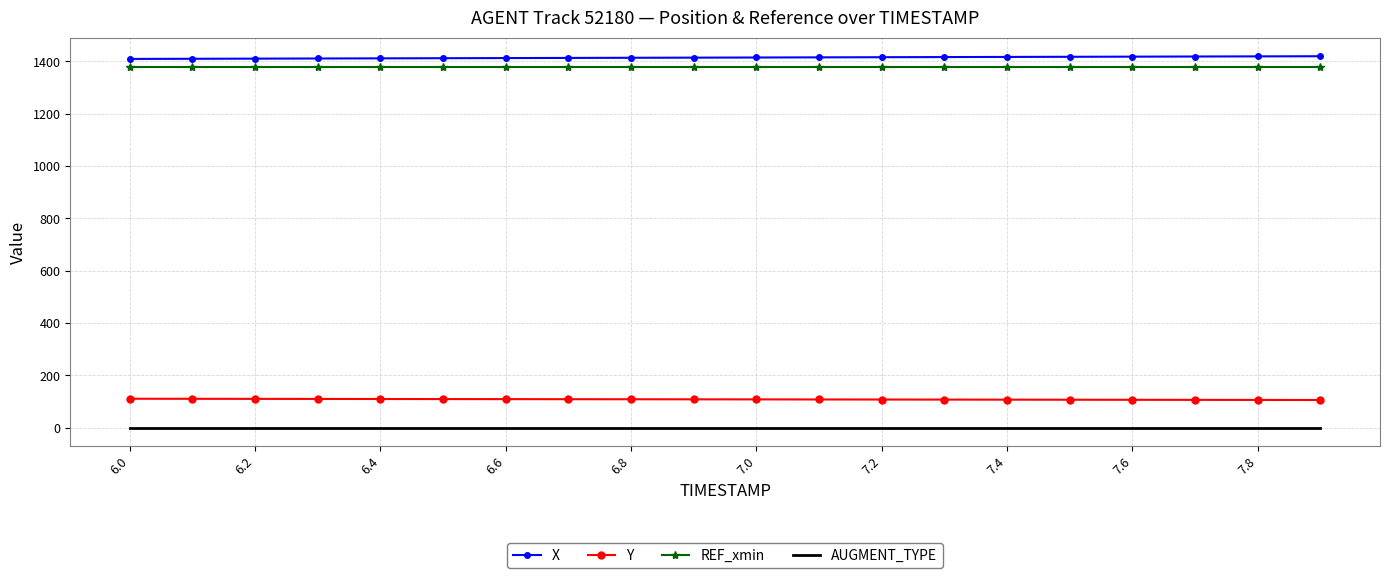

What is the minimum value for Y?

106.2